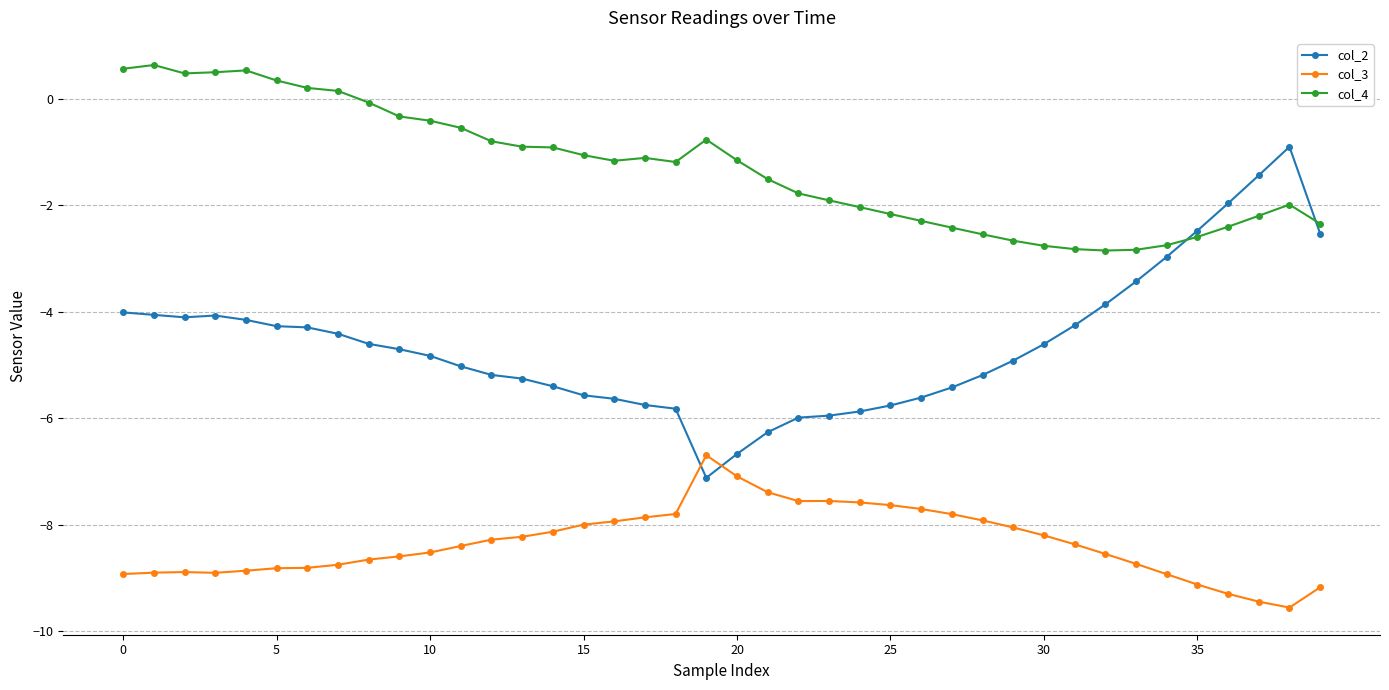

List the series in order of their overall mean, lowest first.

col_3, col_2, col_4